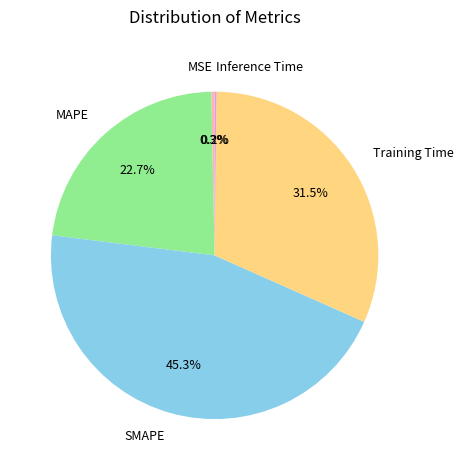

Between MSE and SMAPE, which is larger?

SMAPE